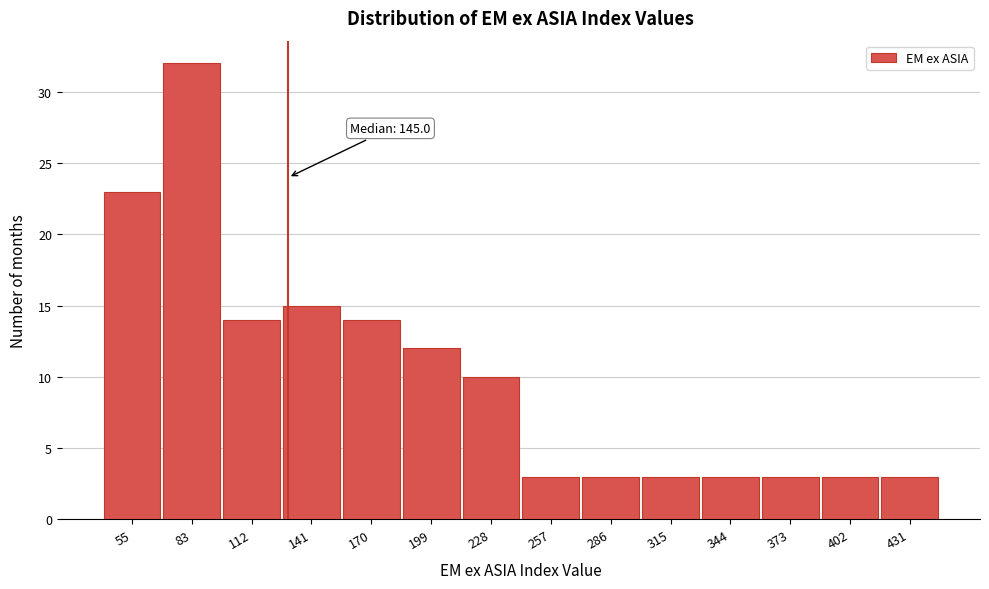

Reading right to left, list all the values displayed in this chart.

3	3	3	3	3	3	3	10	12	14	15	14	32	23